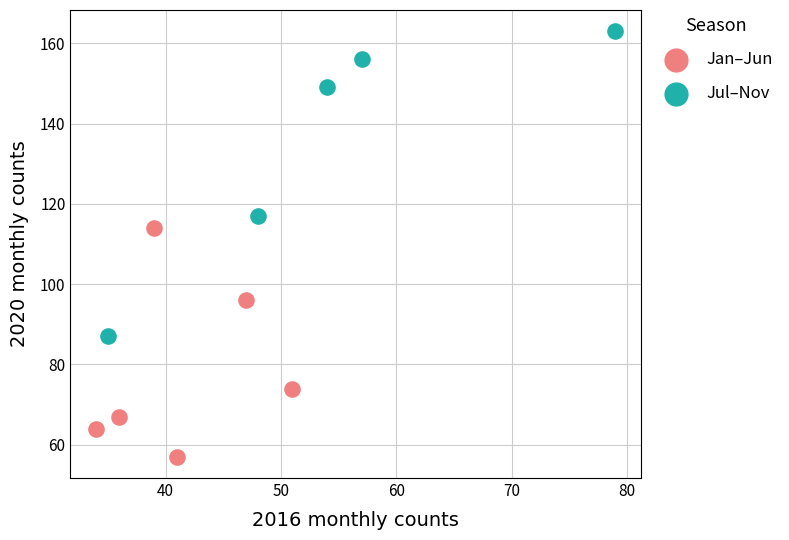

Which series reaches the maximum Y coordinate?

Jul–Nov